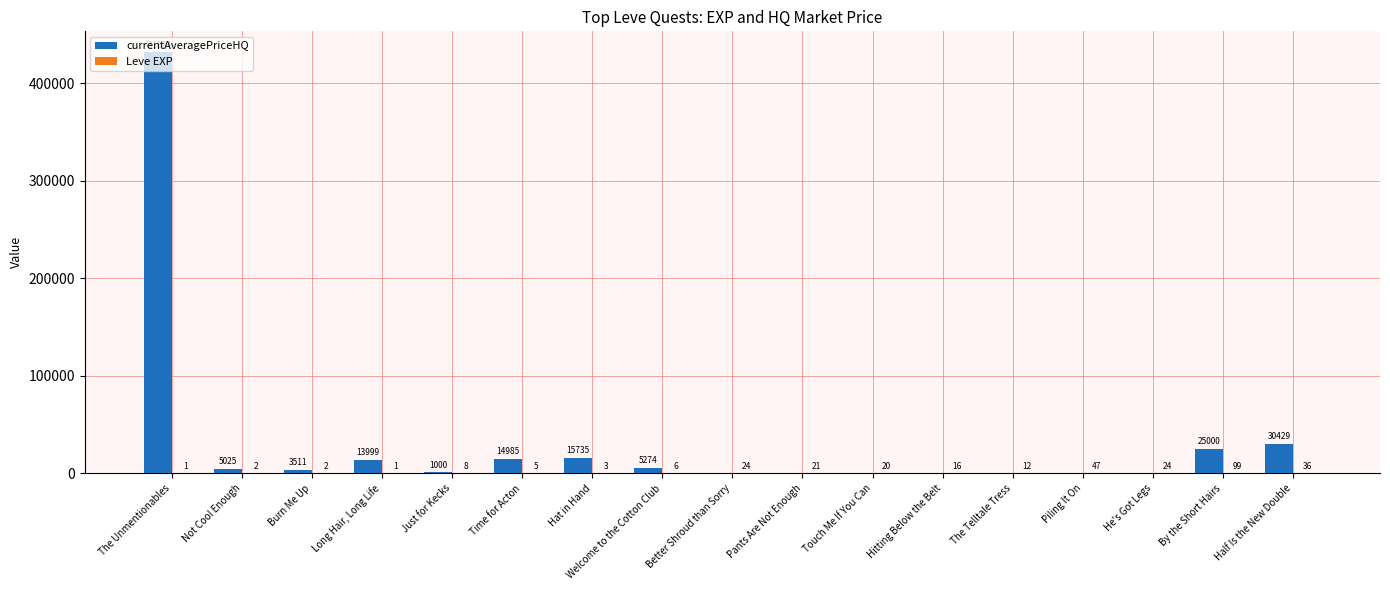

At which category is the sum across all series the highest?

The Unmentionables